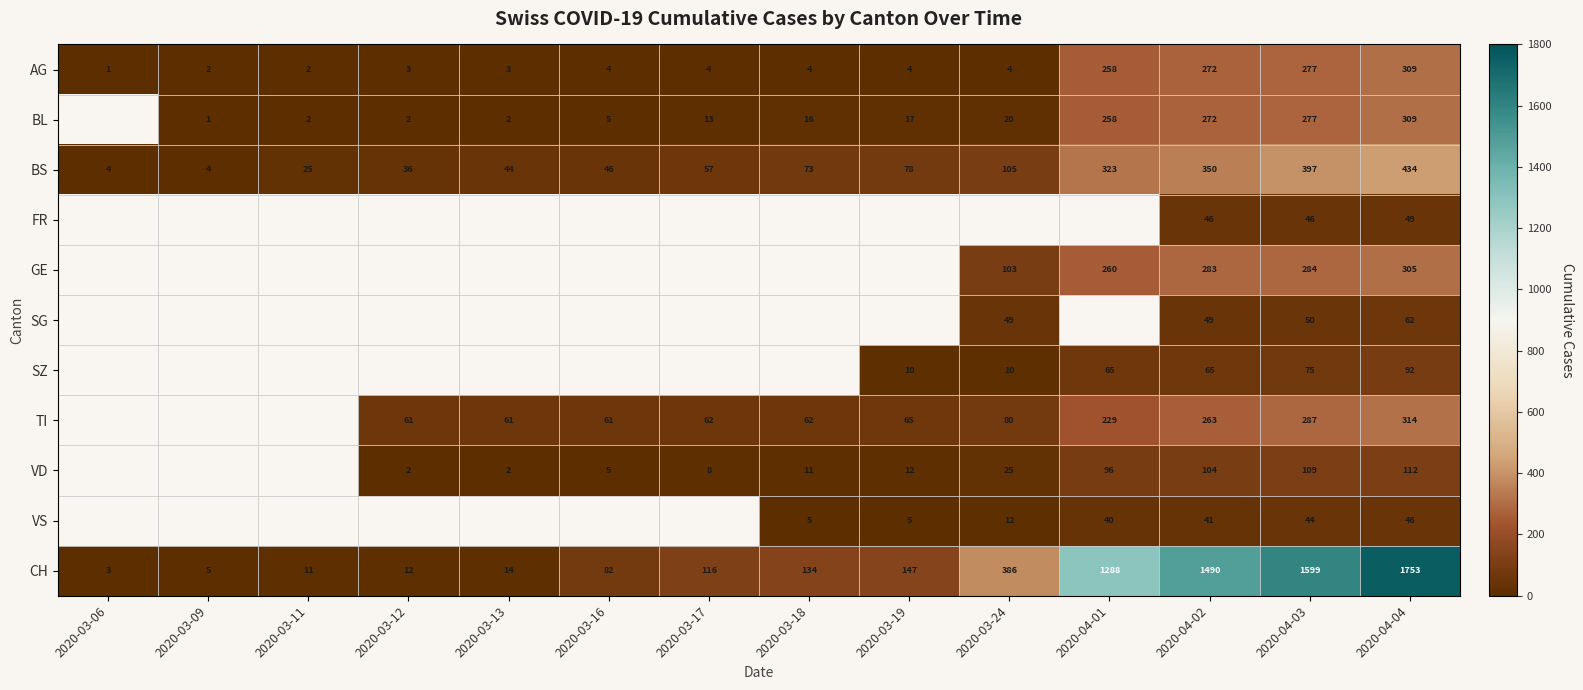

Is the value of BL at 2020-03-19 greater than the value of CH at 2020-04-04?

No